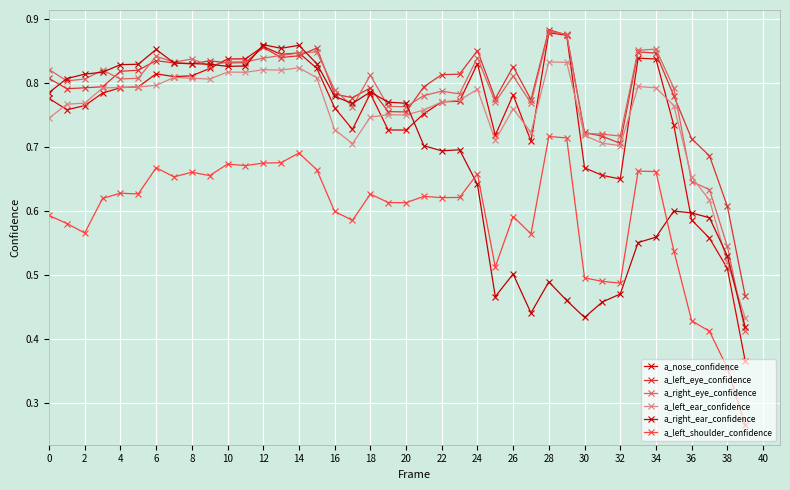

Does the chart have visible grid lines?

Yes